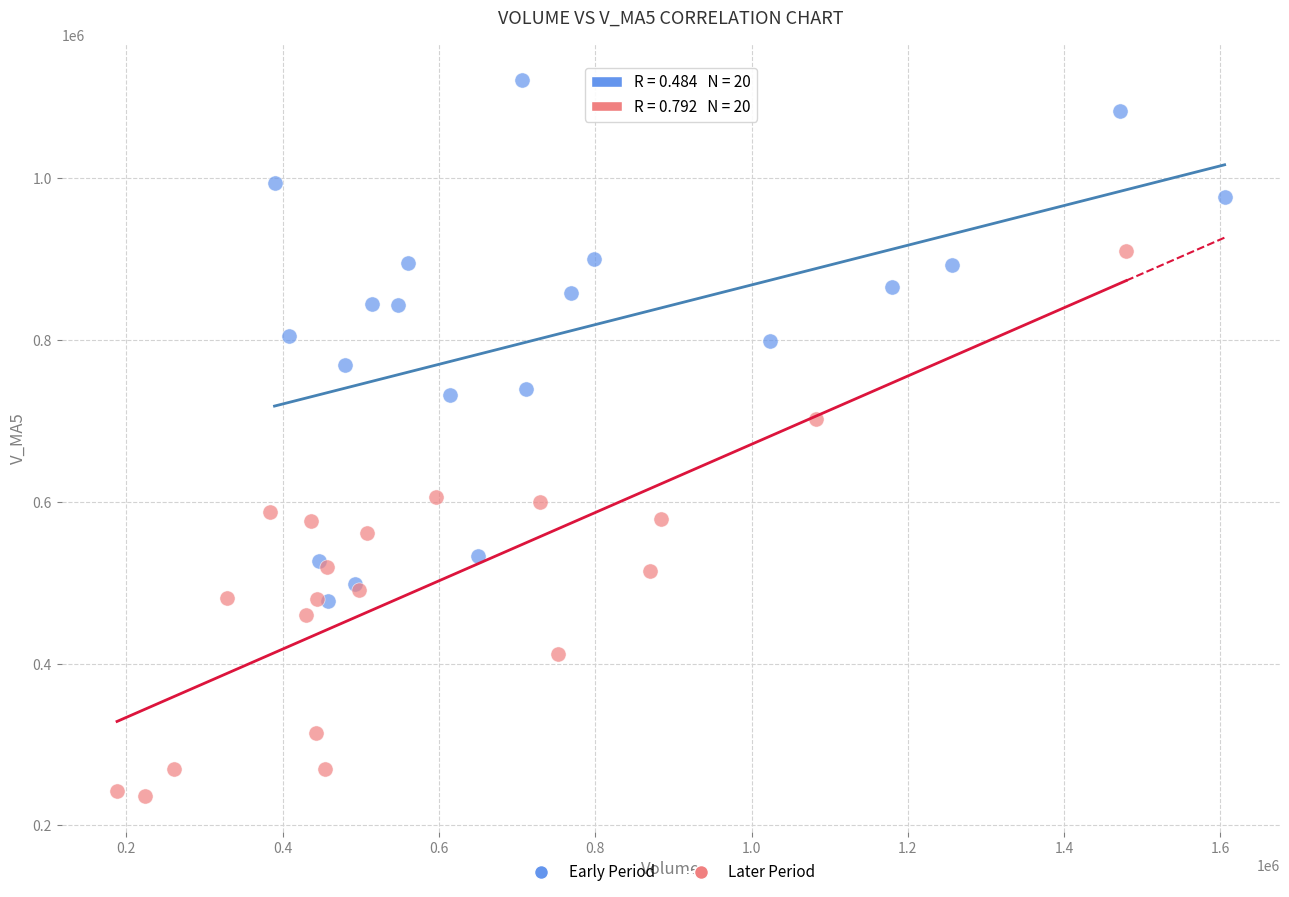

Which series contains the highest Y value?

Early Period